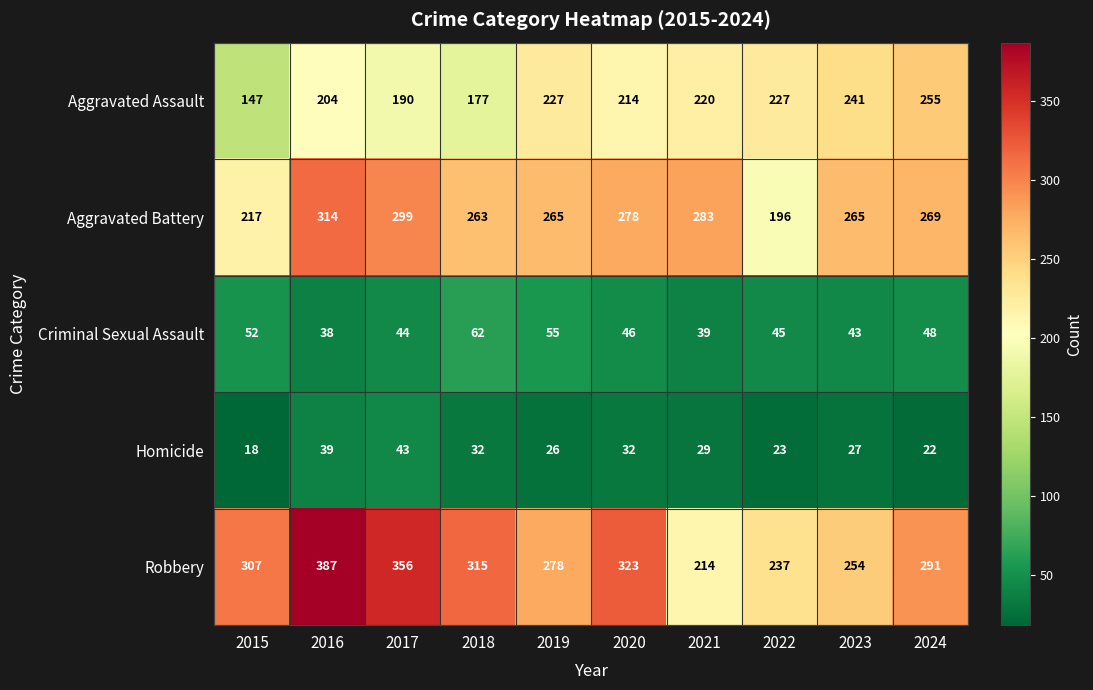

At which label does Homicide first exceed 29?

2016